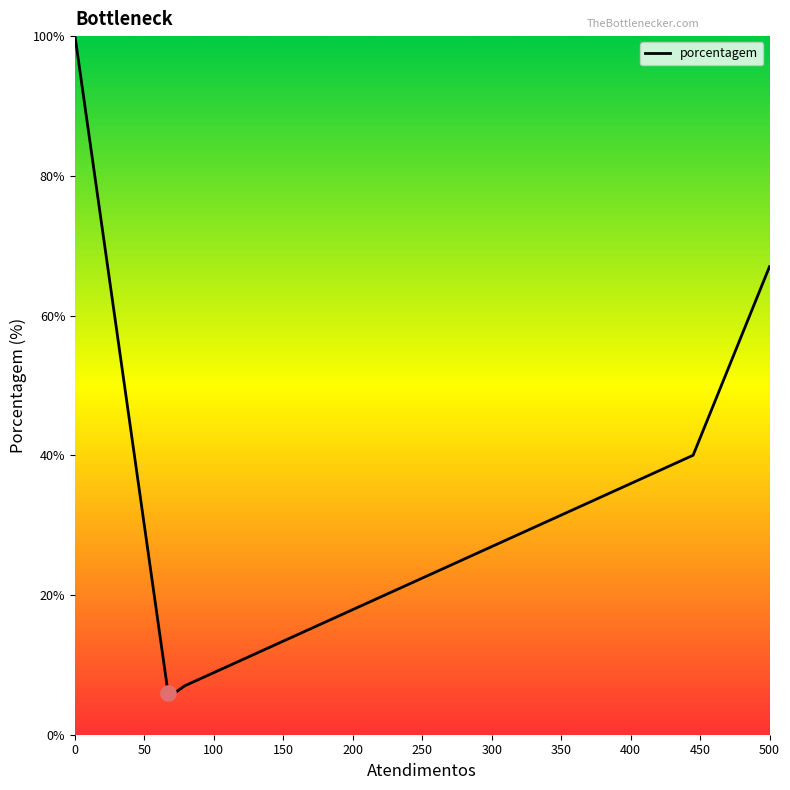

What is the maximum value shown in the chart?

100